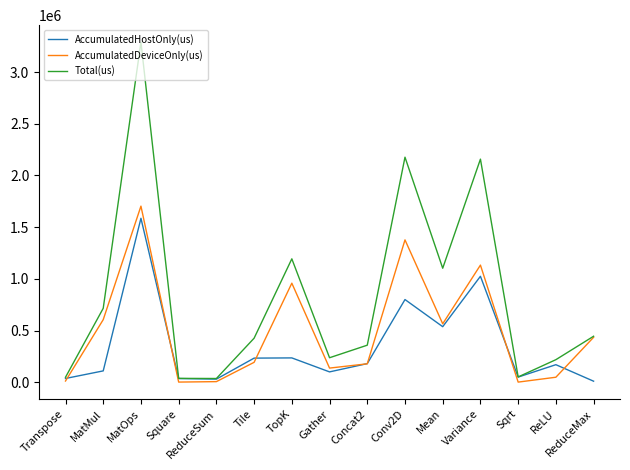

What is the total value across all series at Square?

74788.0